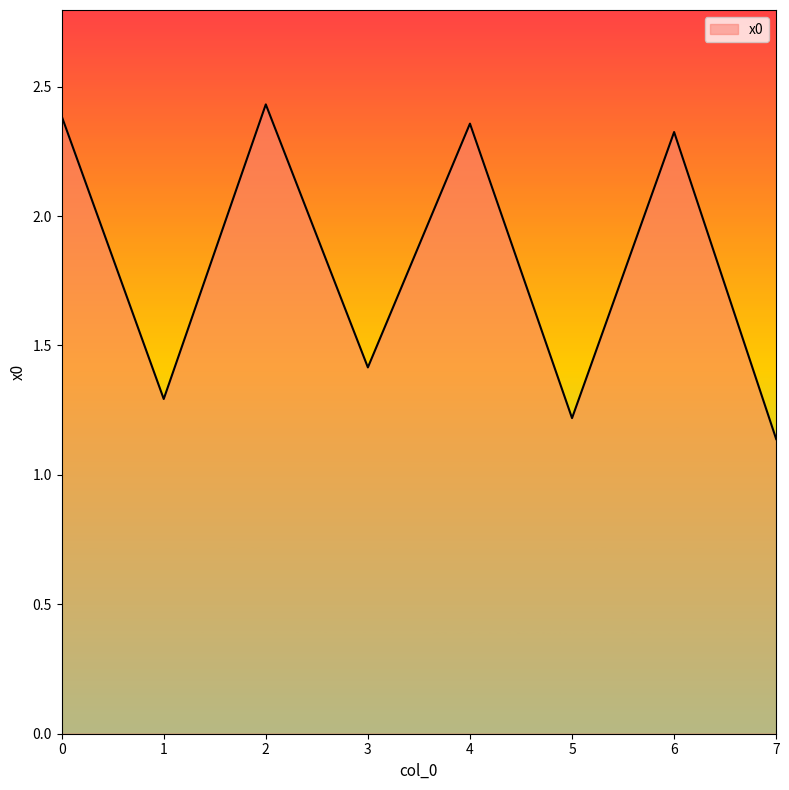

Which label corresponds to the smallest value in the chart?

7